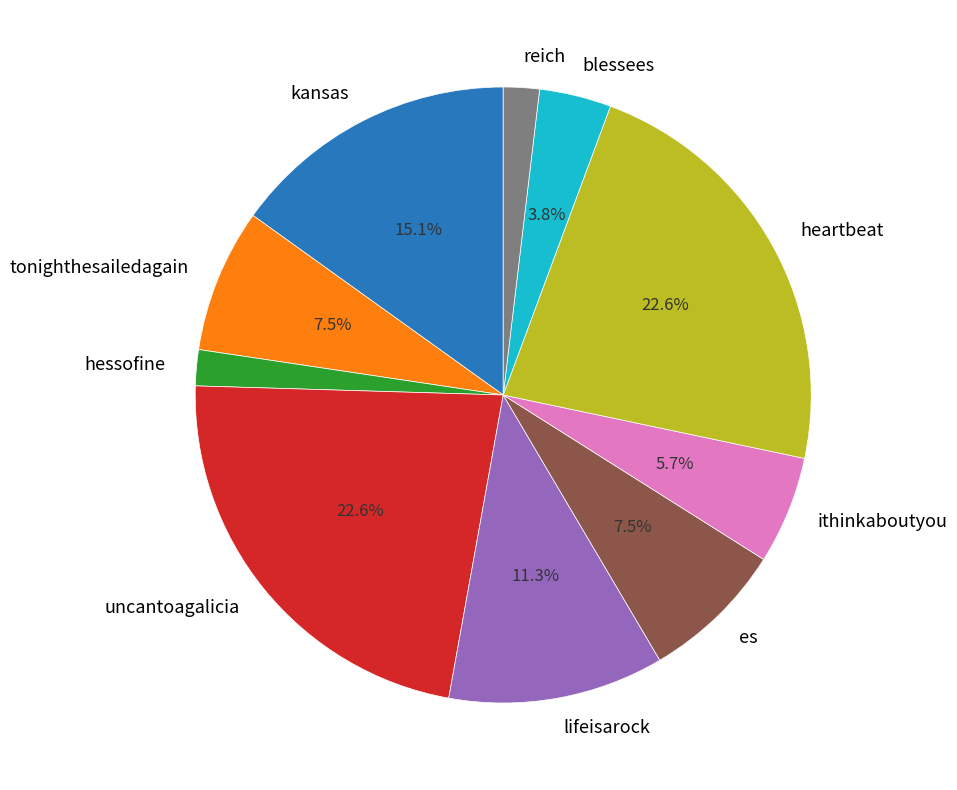

True or false: tonighthesailedagain accounts for 13% of the total.

False